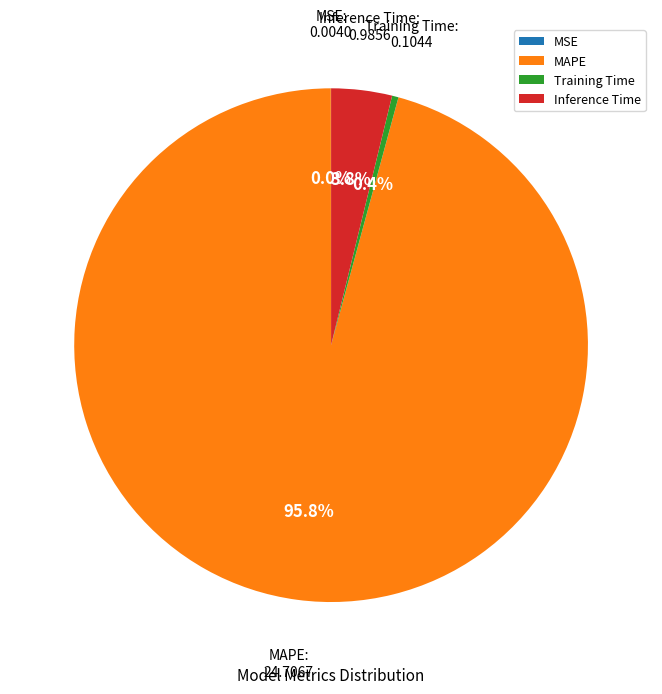

Which category has the biggest portion of the pie?

MAPE